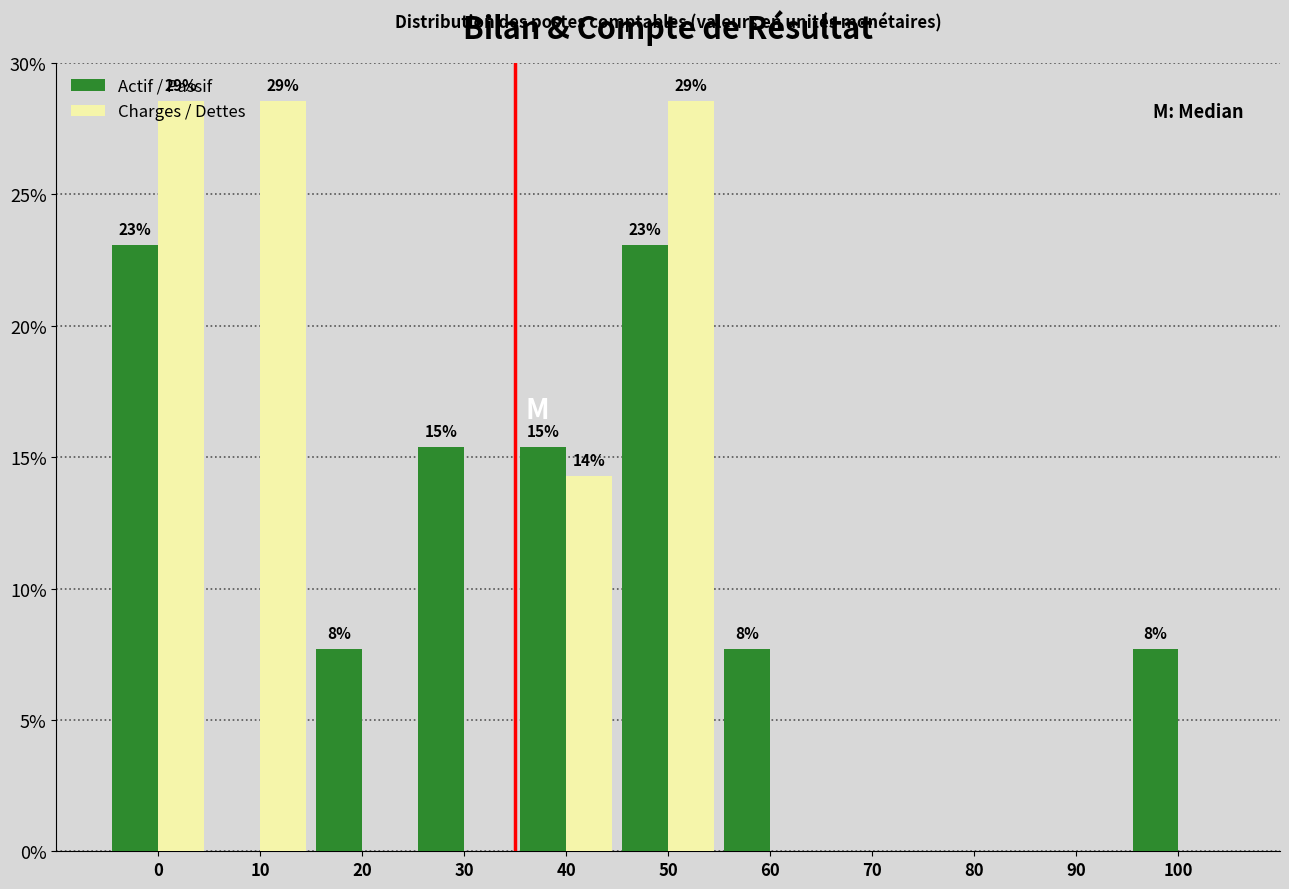

How many groups of bars are there?

11